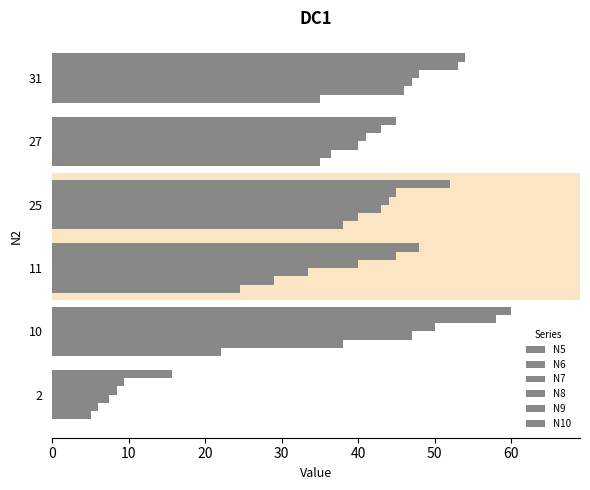

Rank the series by their maximum value, from lowest to highest.

N5, N6, N7, N8, N9, N10